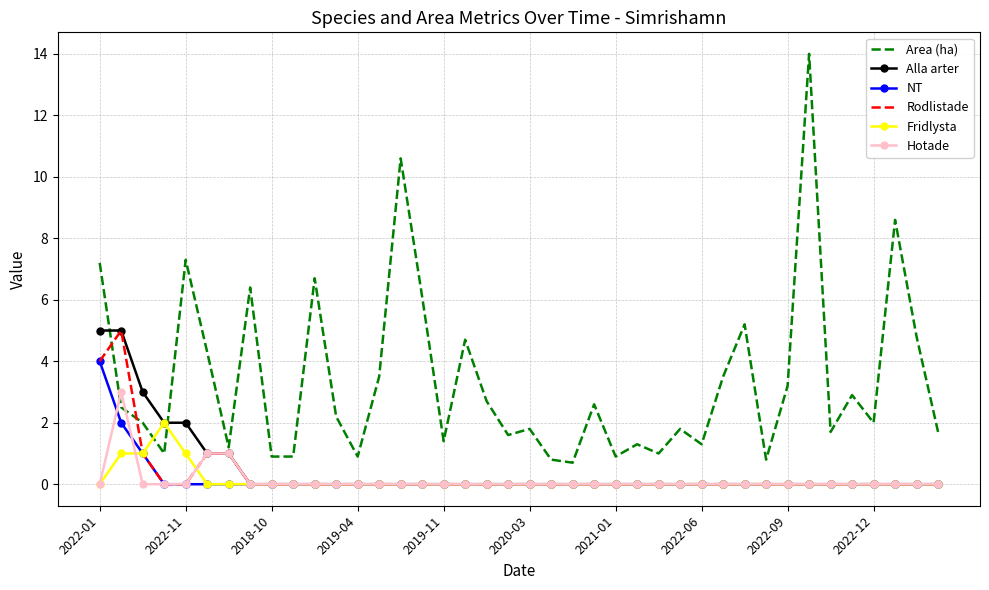

Which series has the largest total across all categories?

Area (ha)